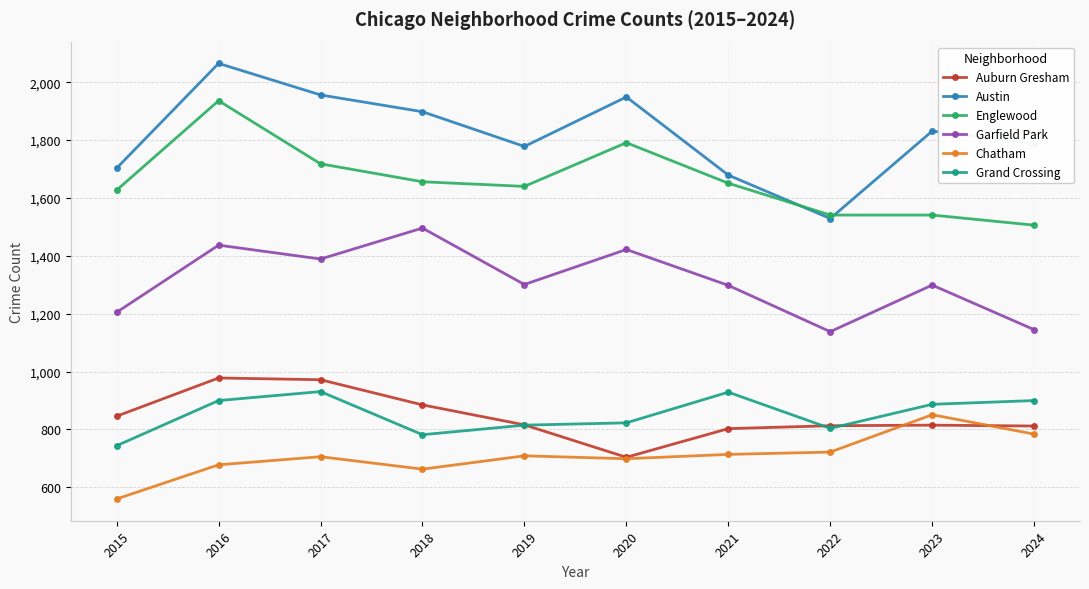

Does the chart have visible grid lines?

Yes